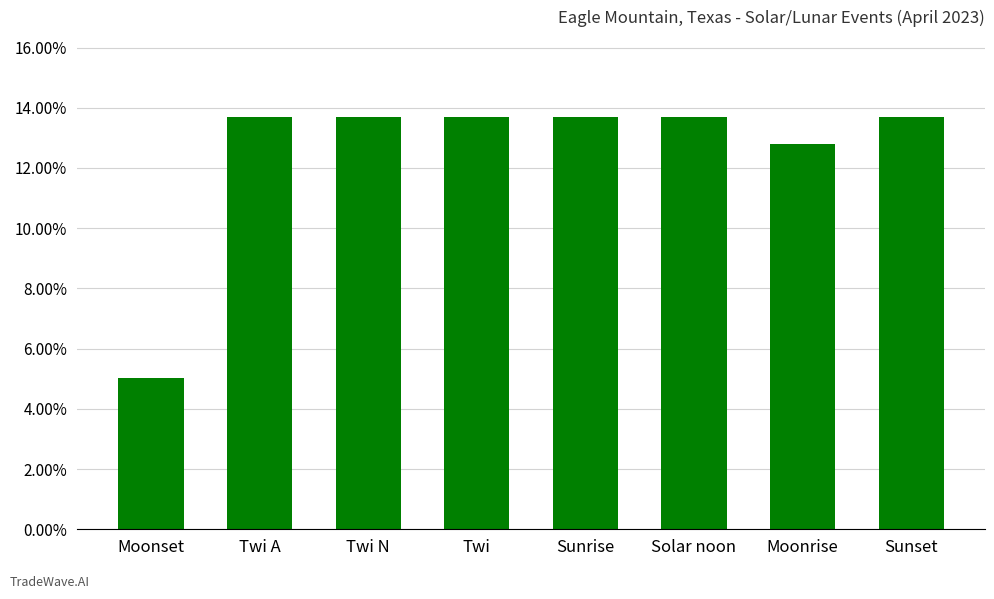

Does the chart contain any negative values?

No